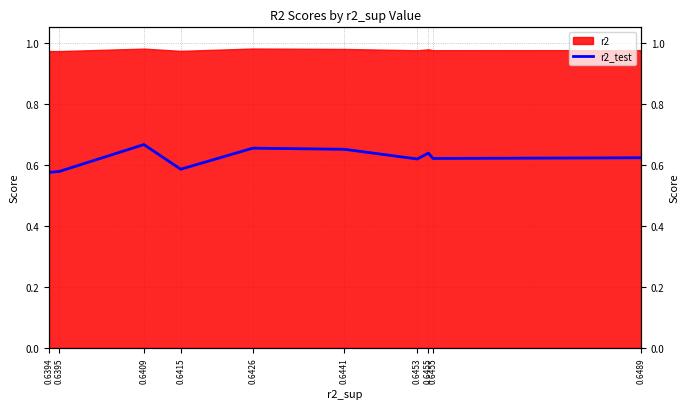

List the labels in order of value, largest first.

0.6409, 0.6426, 0.6441, 0.6455, 0.6489, 0.6455, 0.6453, 0.6415, 0.6395, 0.6394